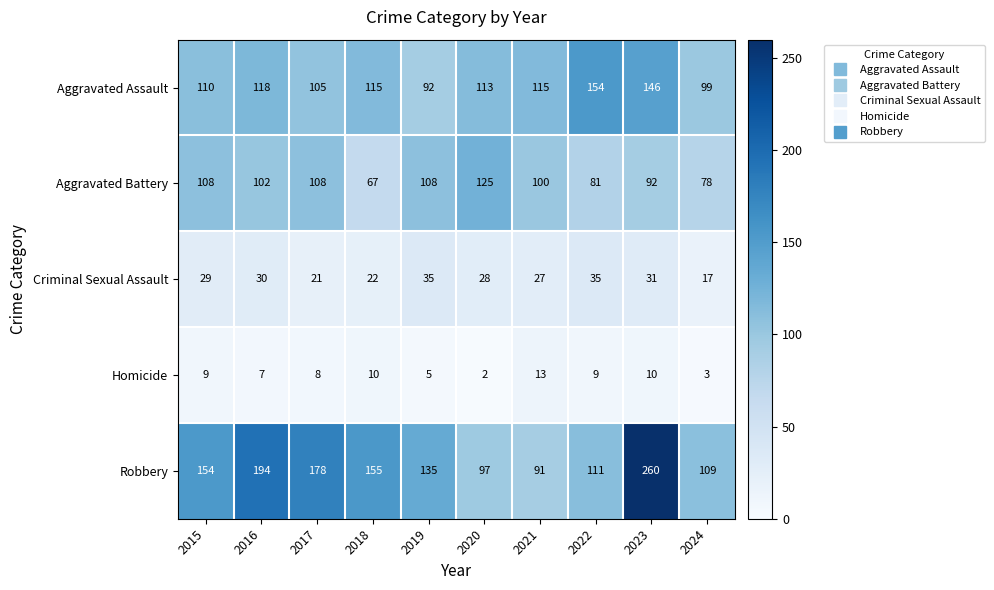

What is the difference between the maximum and second lowest values in the Aggravated Assault series?

55